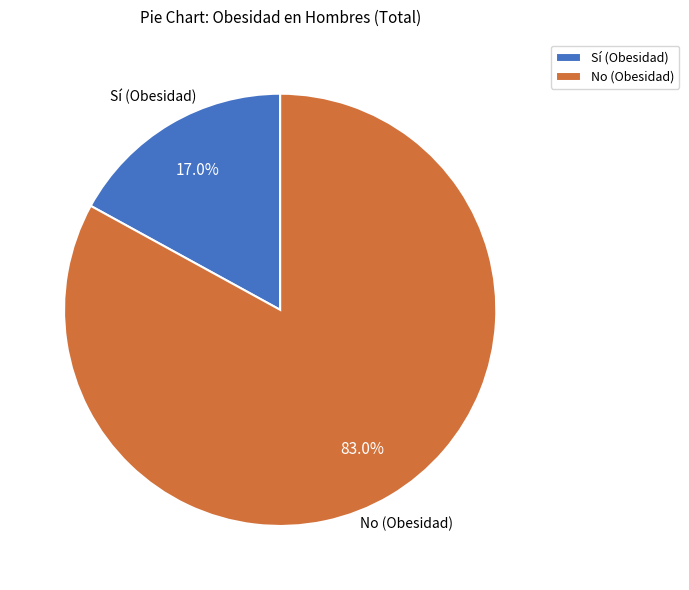

How many segments does this pie chart have?

2